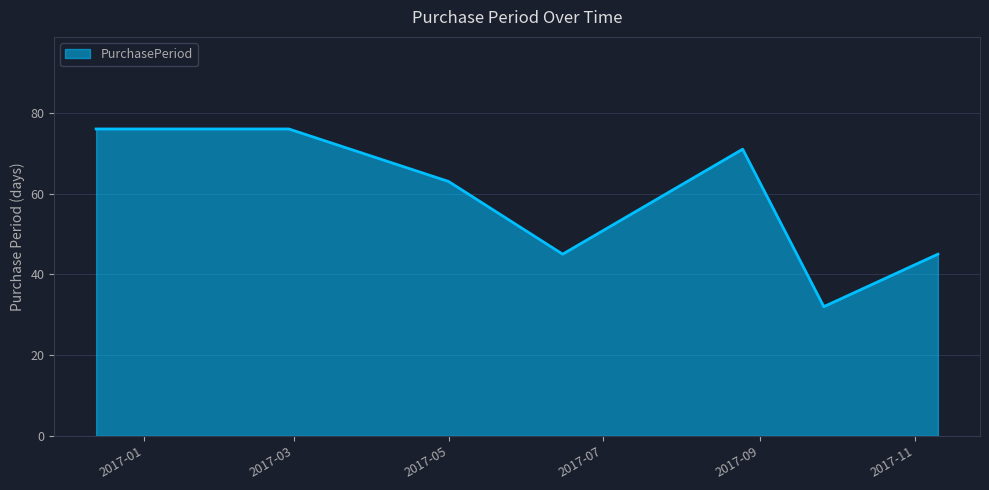

What is the smallest value displayed?

32